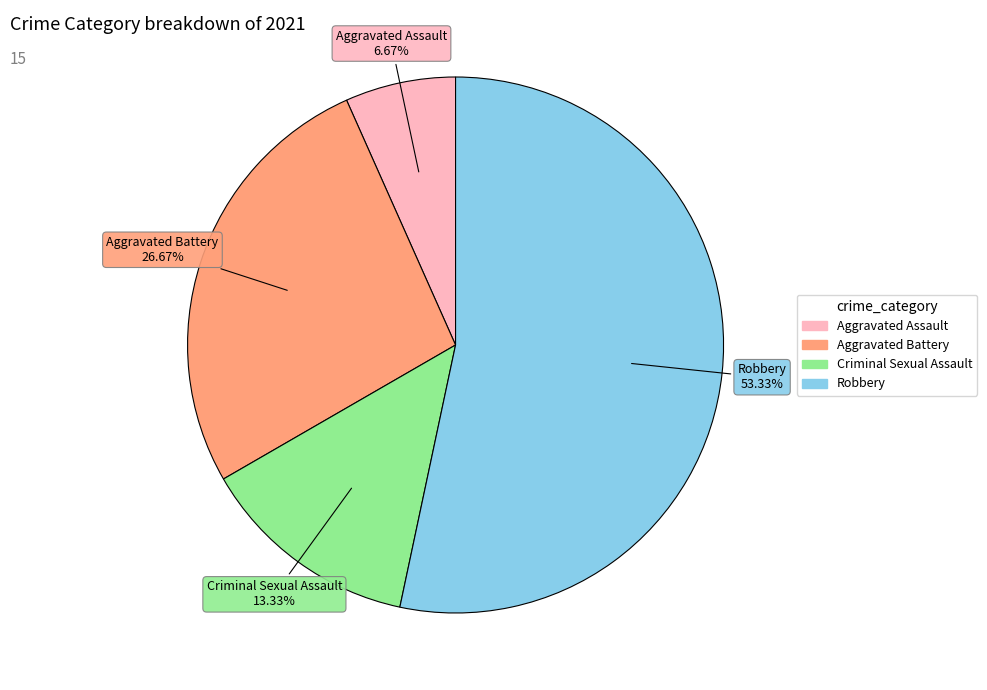

Do Criminal Sexual Assault and Aggravated Battery together represent more than half of the pie?

No